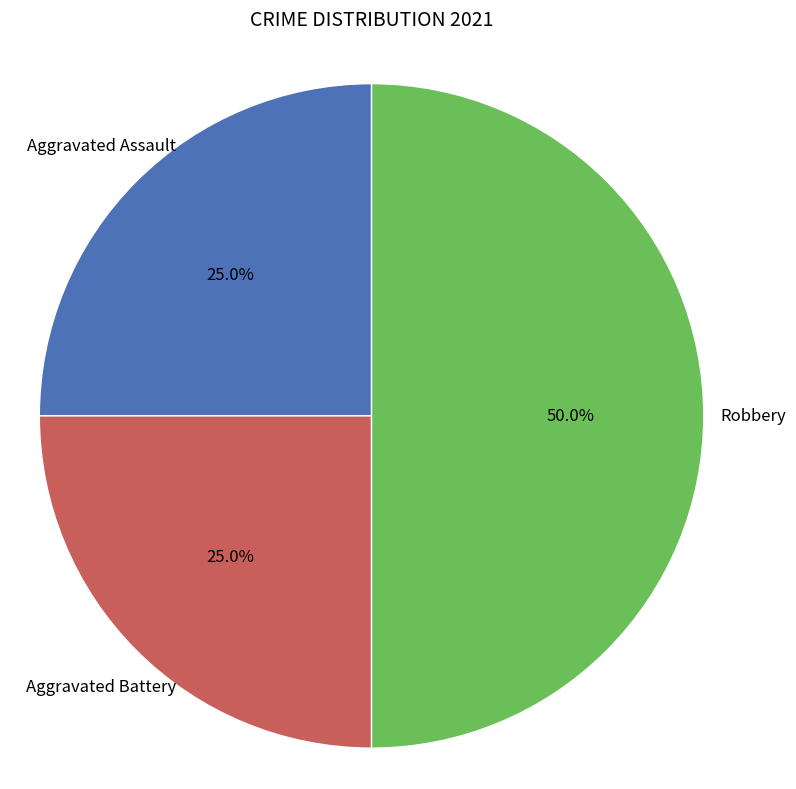

Rank the categories by value from lowest to highest.

Aggravated Assault, Aggravated Battery, Robbery